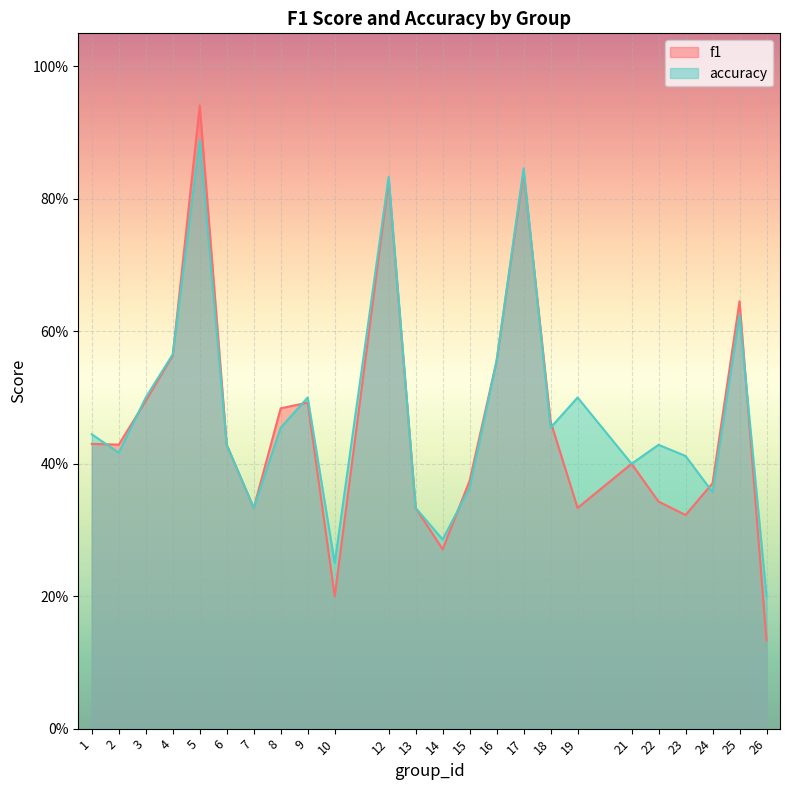

In accuracy, how many points are higher than both neighbors (excluding endpoints)?

7